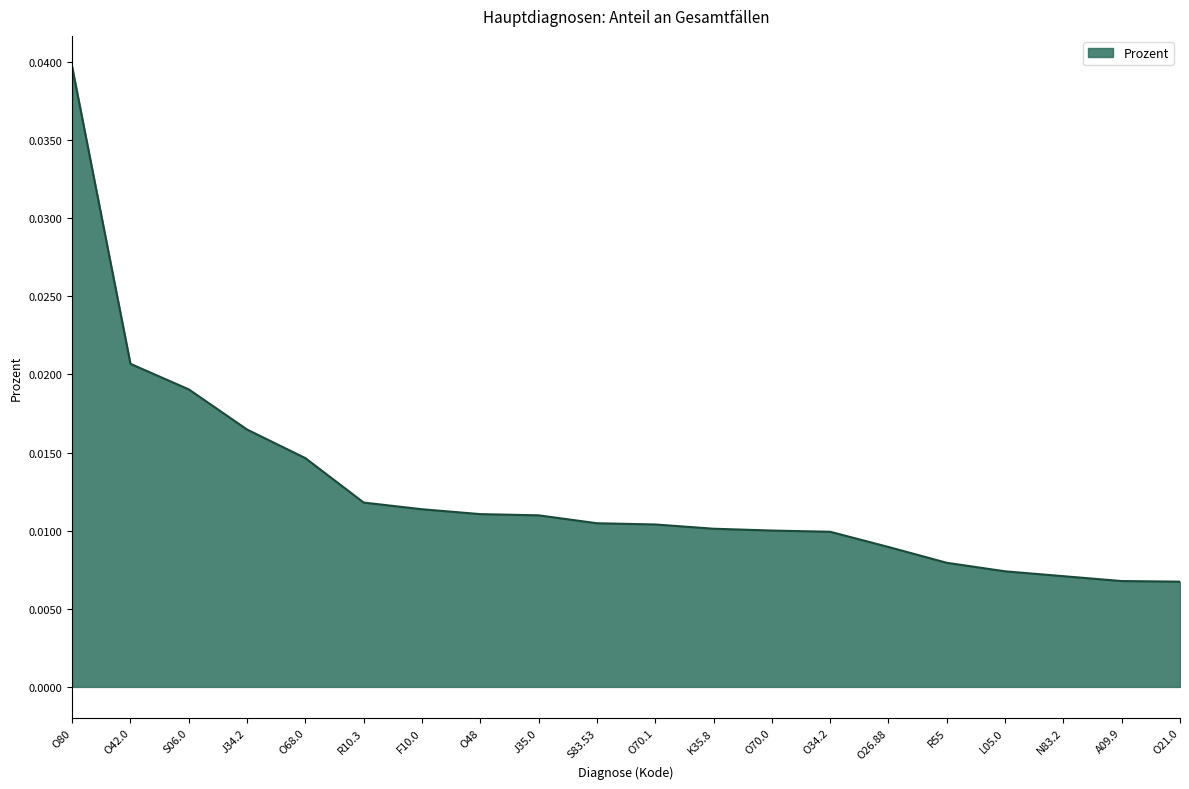

Which has a higher value, O48 or O21.0?

O48